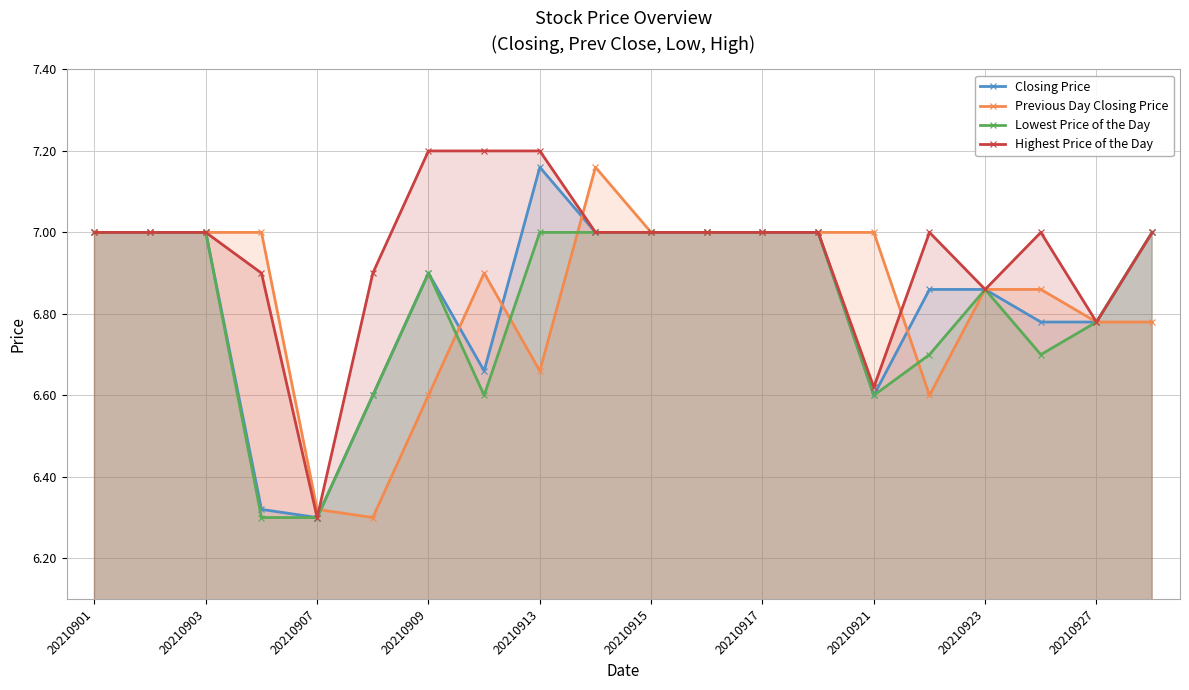

Where is Highest Price of the Day nearest to the value 6?

20210907